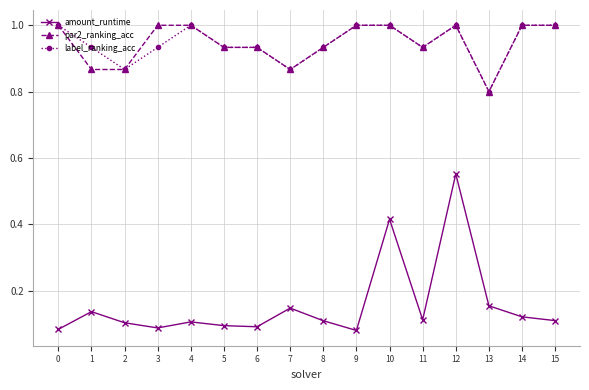

True or false: par2_ranking_acc and amount_runtime cross at least once.

False